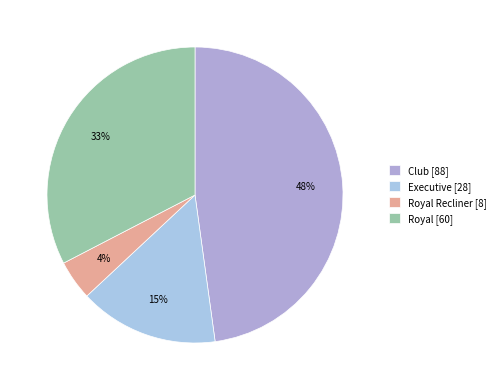

What is the largest slice in the pie chart?

Club [88]